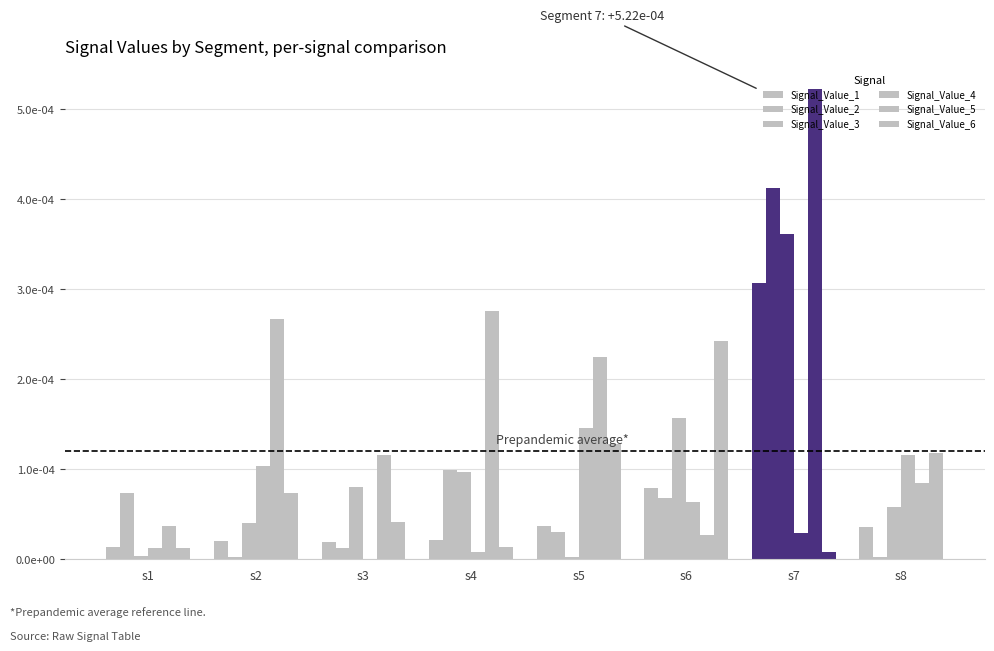

Are the bars grouped side by side (vs. stacked)?

Yes